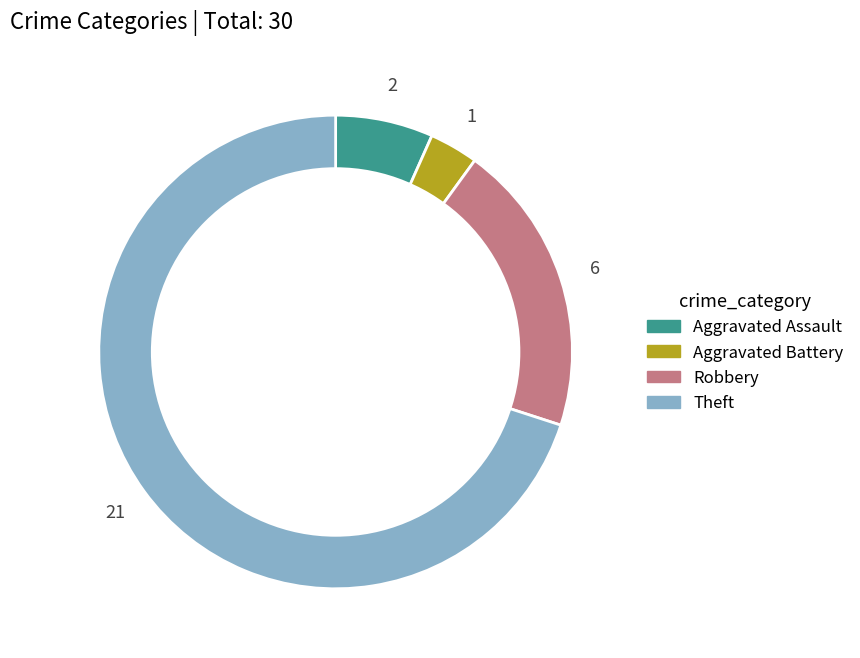

What is the smallest slice in the pie chart?

Aggravated Battery